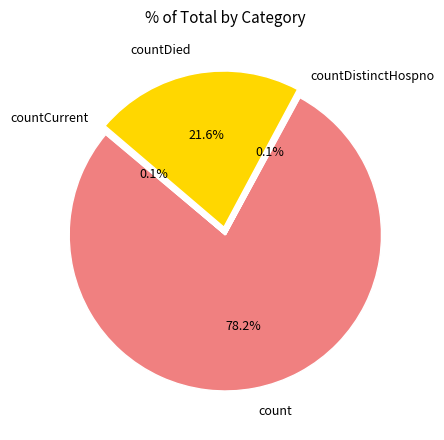

Does any single category account for the majority?

Yes